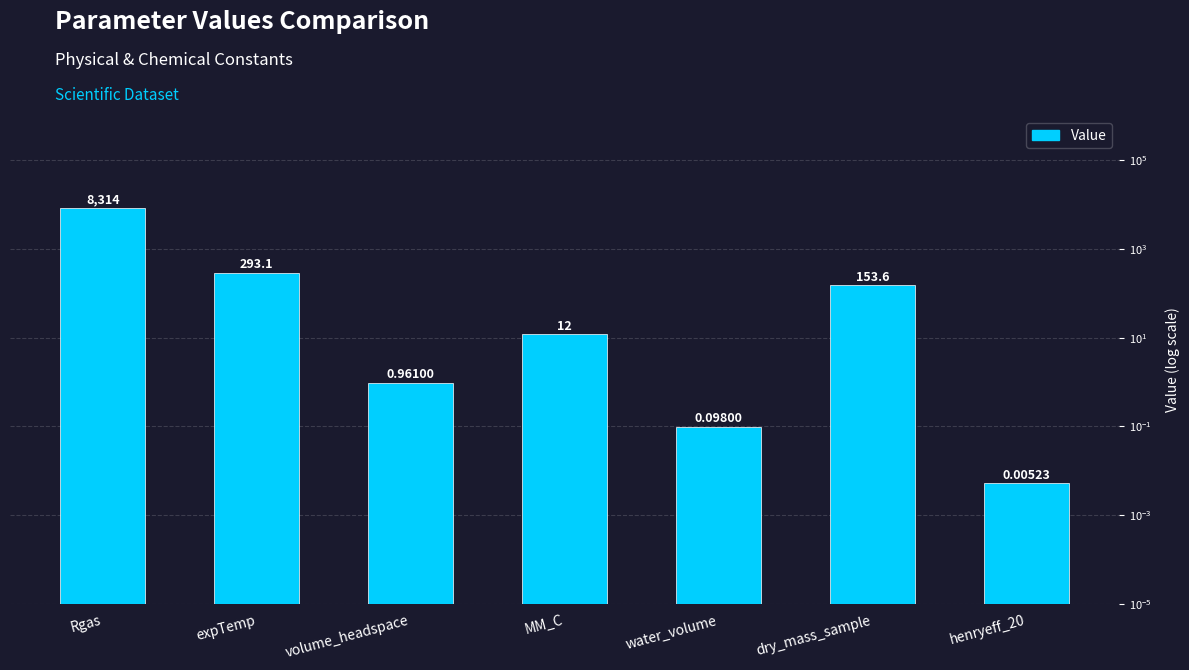

What is the difference between the second highest and second lowest values?

293.1